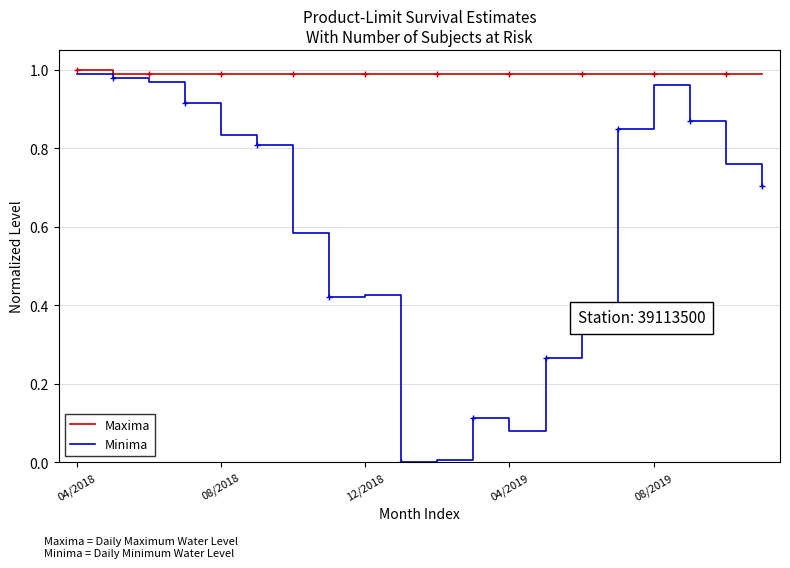

Rank the categories by Maxima value from lowest to highest.

08/2018, 12/2018, 04/2019, 08/2019, 5, 6, 7, 8, 9, 10, 11, 12, 13, 14, 15, 16, 17, 18, 19, 04/2018